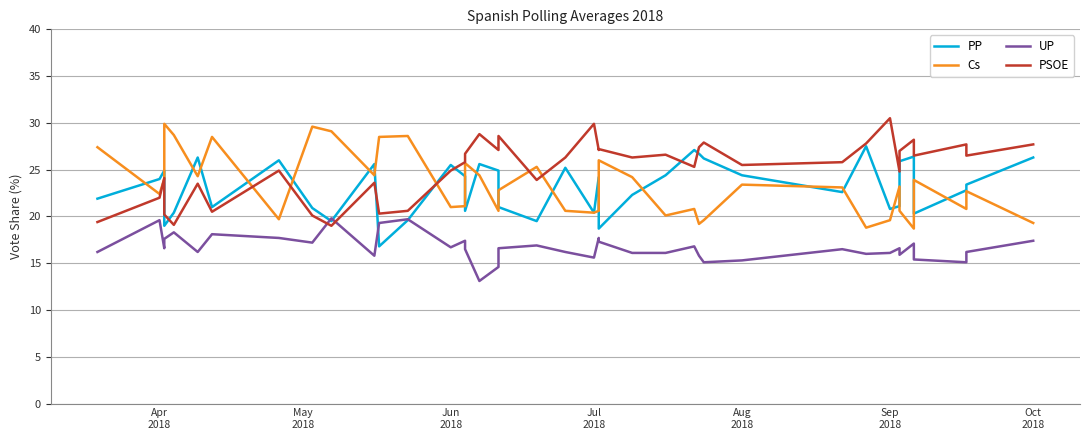

What is the value of the UP point at the 32nd from the left?

16.0